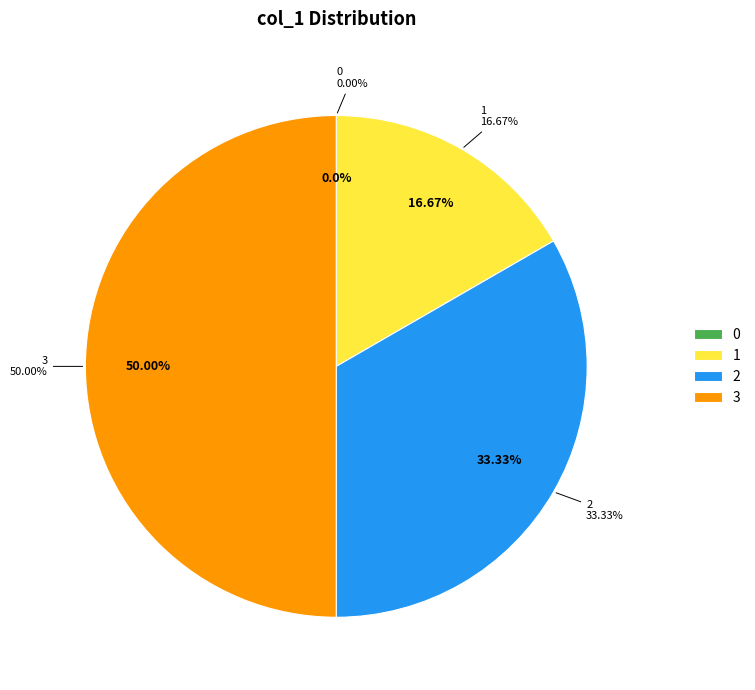

Approximately how many times larger is the value at 1 compared to 3?

0.3